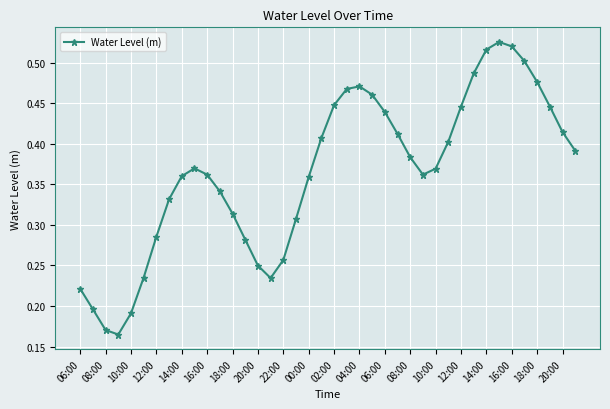

How many interior local valleys (lower than both neighbors) does the data have?

3